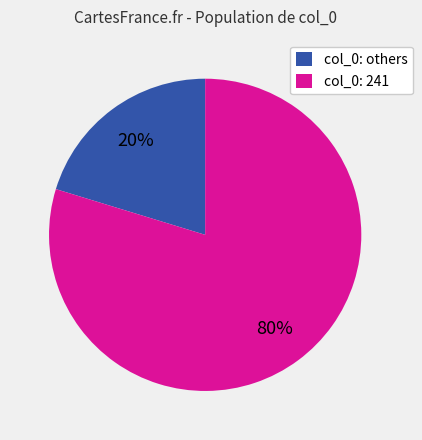

To the nearest percent, what is the average slice percentage?

50%